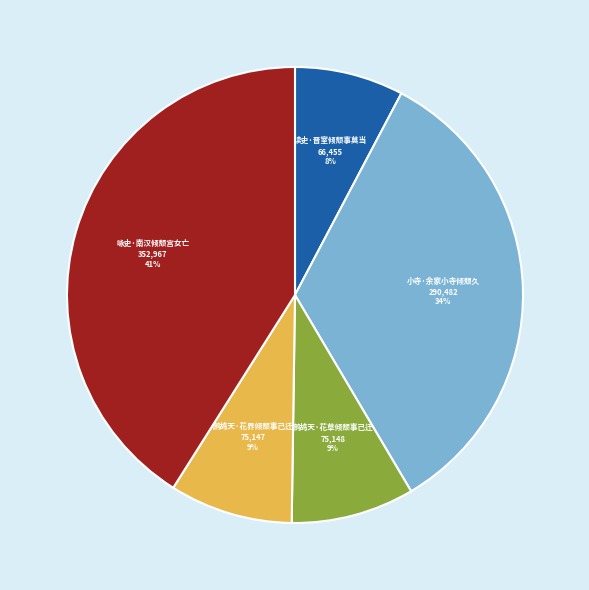

Do 小寺·余家小寺倾颓久 and 鹧鸪天·花草倾颓事已迁 together represent more than half of the pie?

No